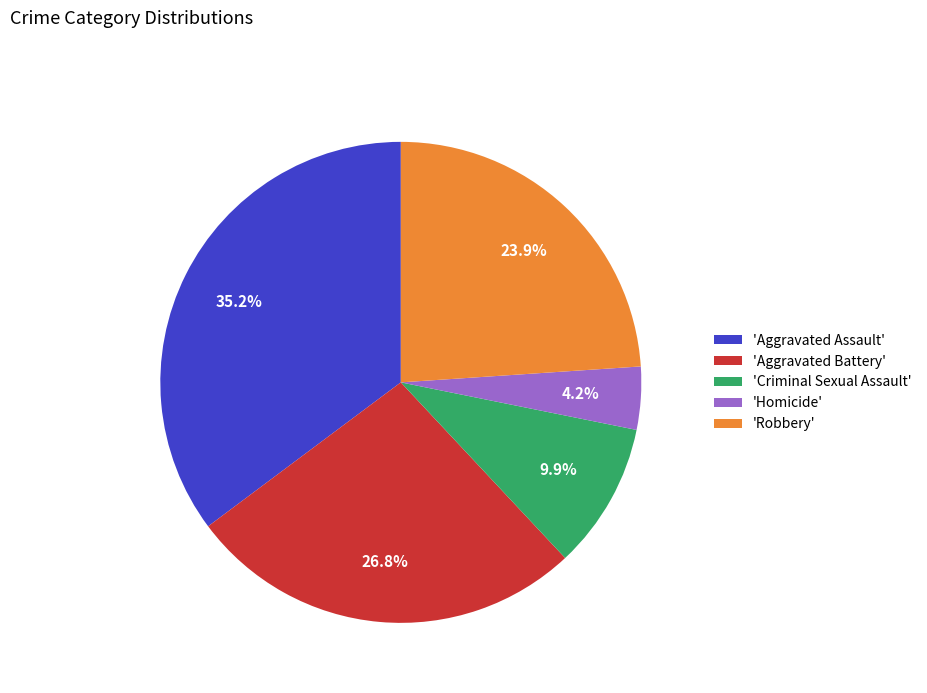

What percentage is NOT represented by 'Homicide'?

95.8%